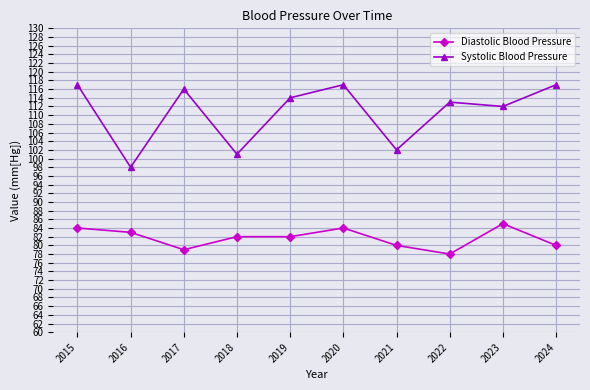

How many data points does each series have?

10